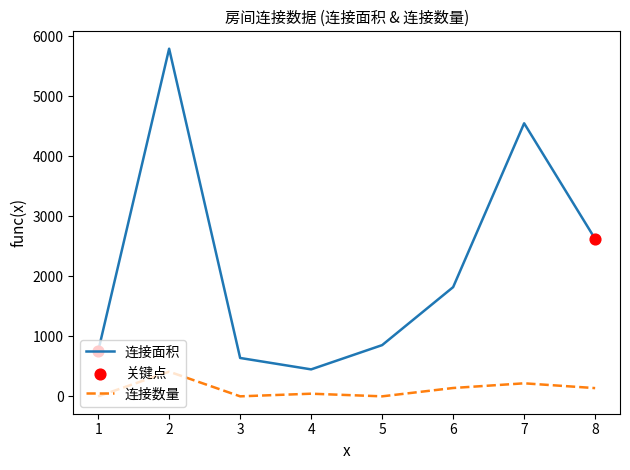

Which series changed the most between 1 and 6?

连接面积